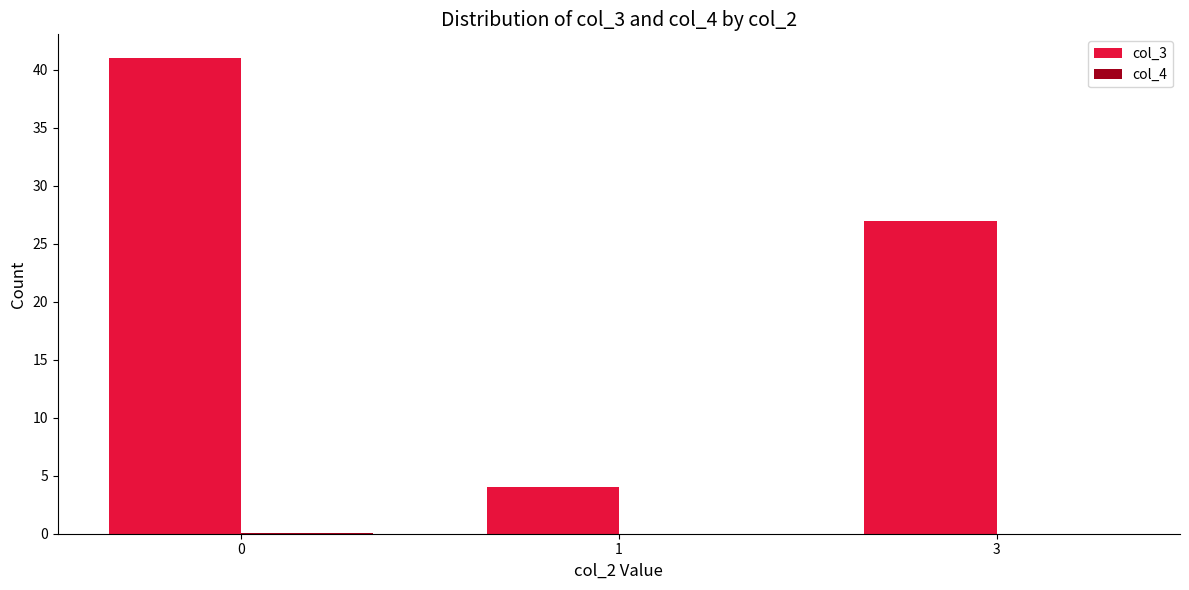

What is the maximum value shown in the chart?

41.0